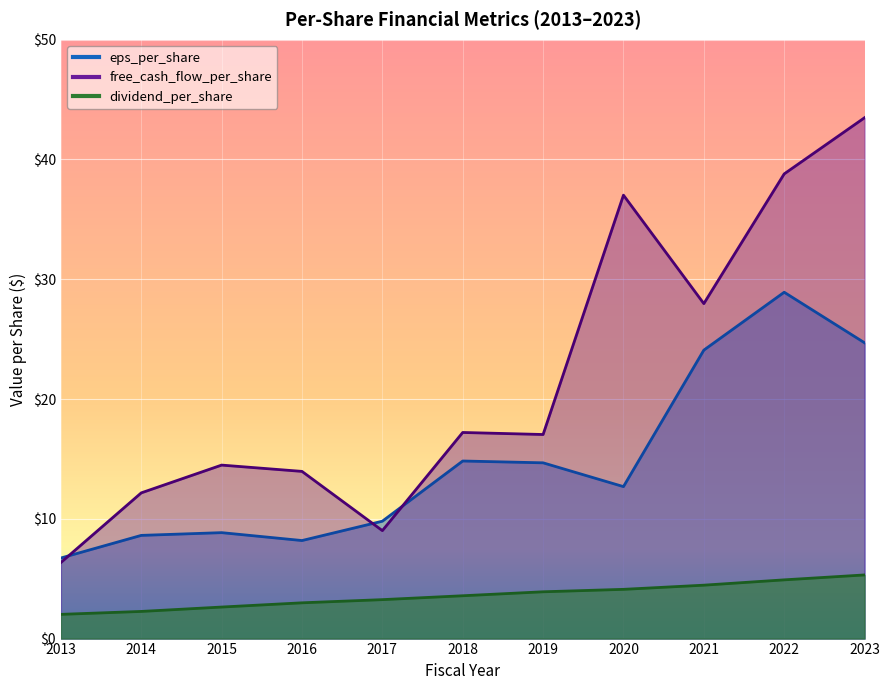

True or false: eps_per_share has a value of 8.2 at 2016.

True